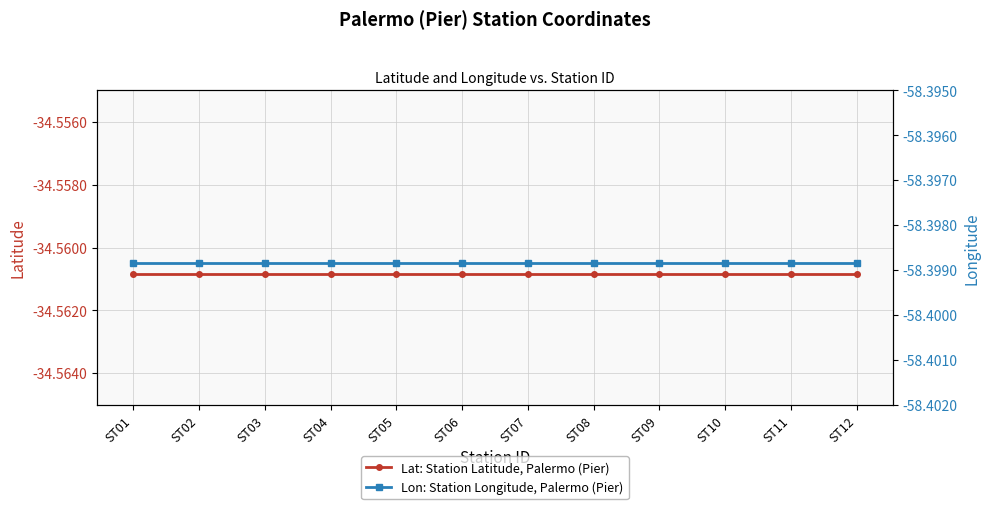

True or false: Lon: Station Longitude, Palermo (Pier) and Lat: Station Latitude, Palermo (Pier) cross at least once.

False